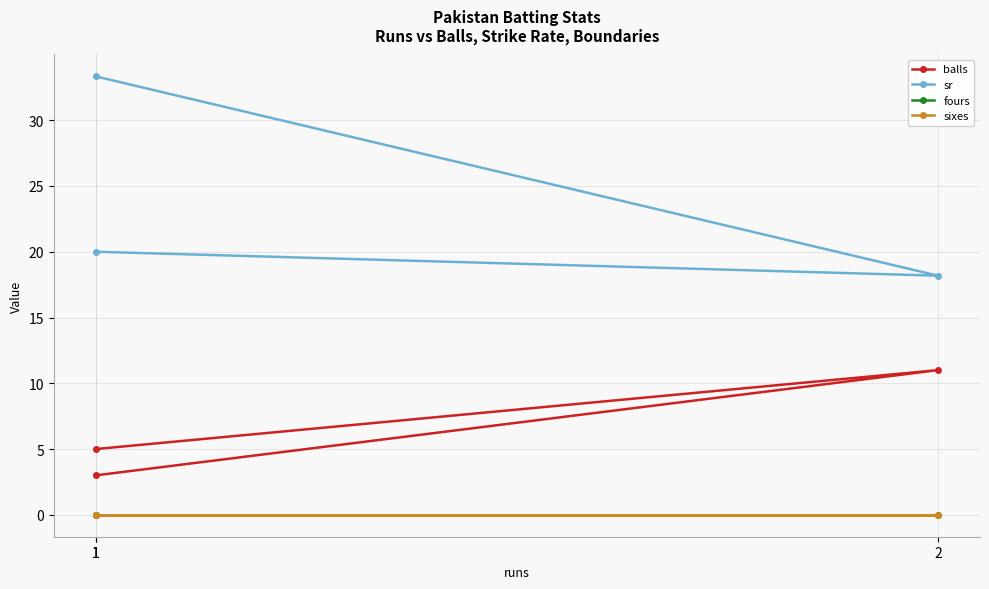

Is it true that sr equals 33.3 at 1?

True